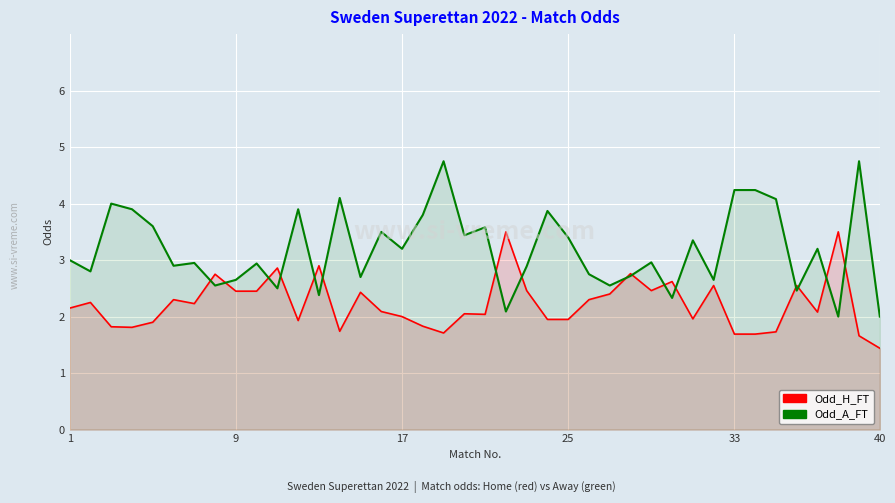

What is the sum of all Odd_H_FT values?

88.9